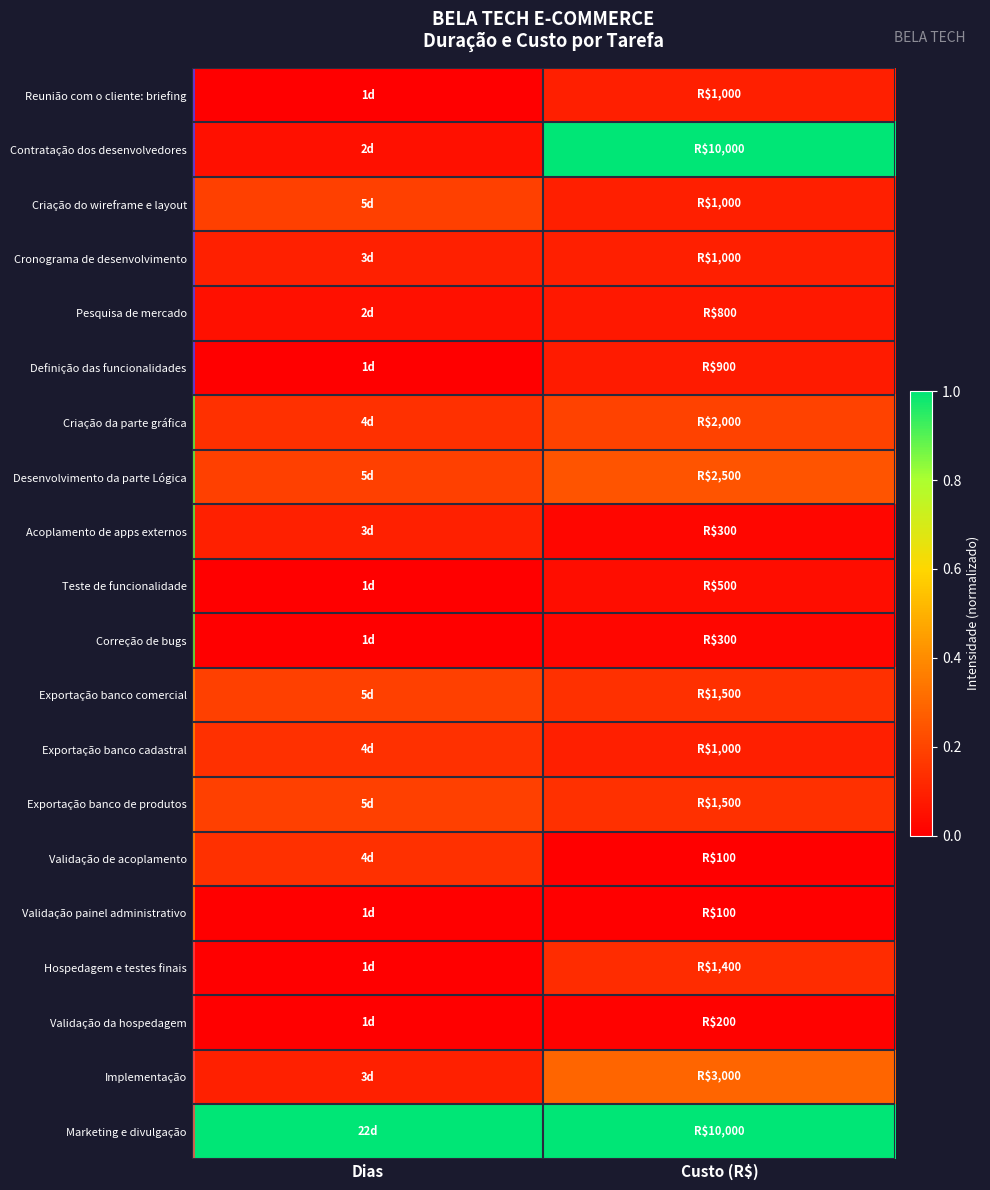

At which category does the chart reach its minimum across all series?

Dias